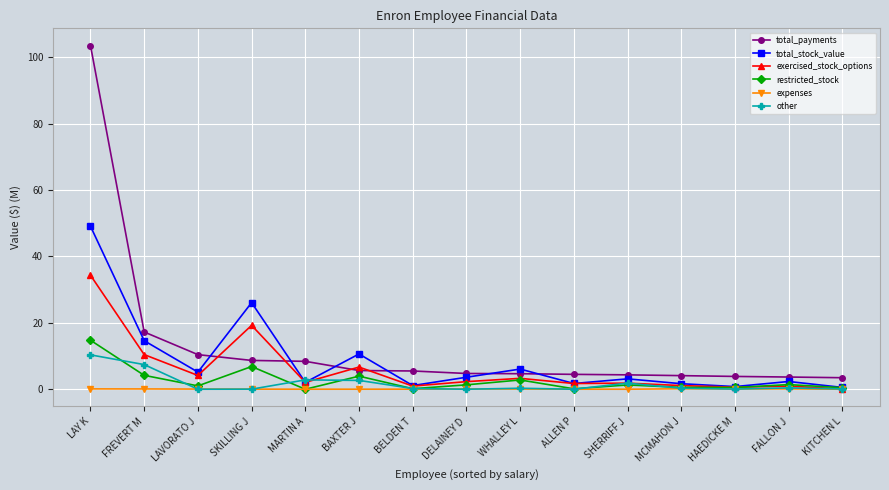

True or false: restricted_stock has more than 1 interior local peaks.

True